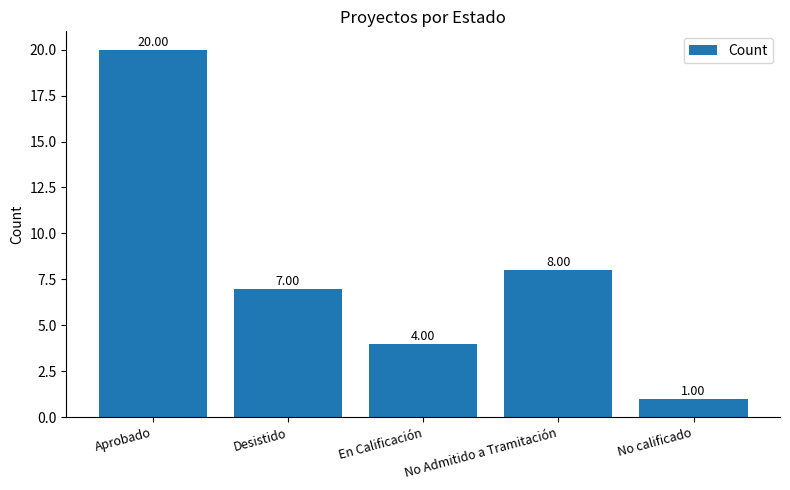

Reading left to right, transcribe all the data shown in this chart.

20	7	4	8	1